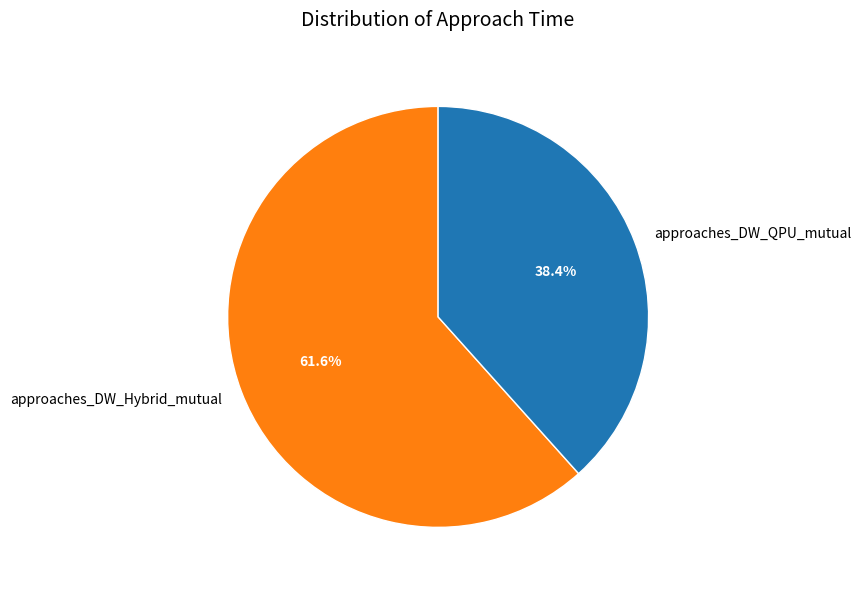

True or false: approaches_DW_Hybrid_mutual accounts for 50% of the total.

False